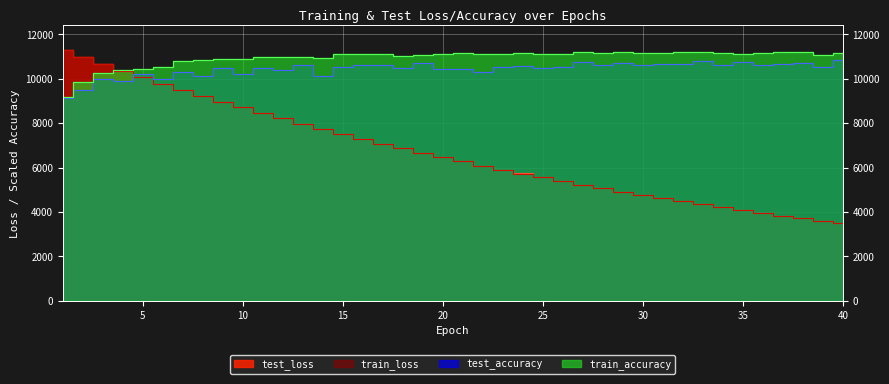

True or false: train_loss has a value of 9236.1 at 8.

True